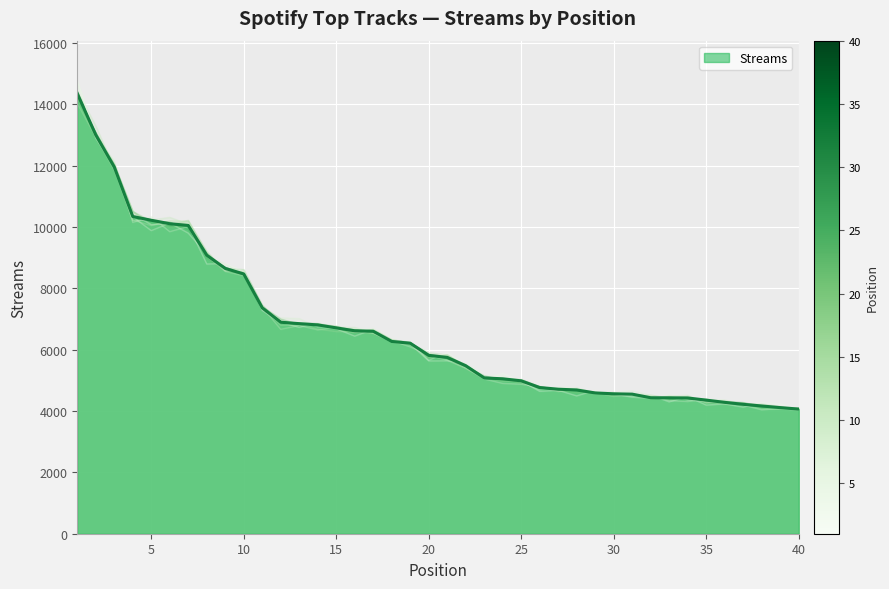

Where does the data first go above 5815?

1